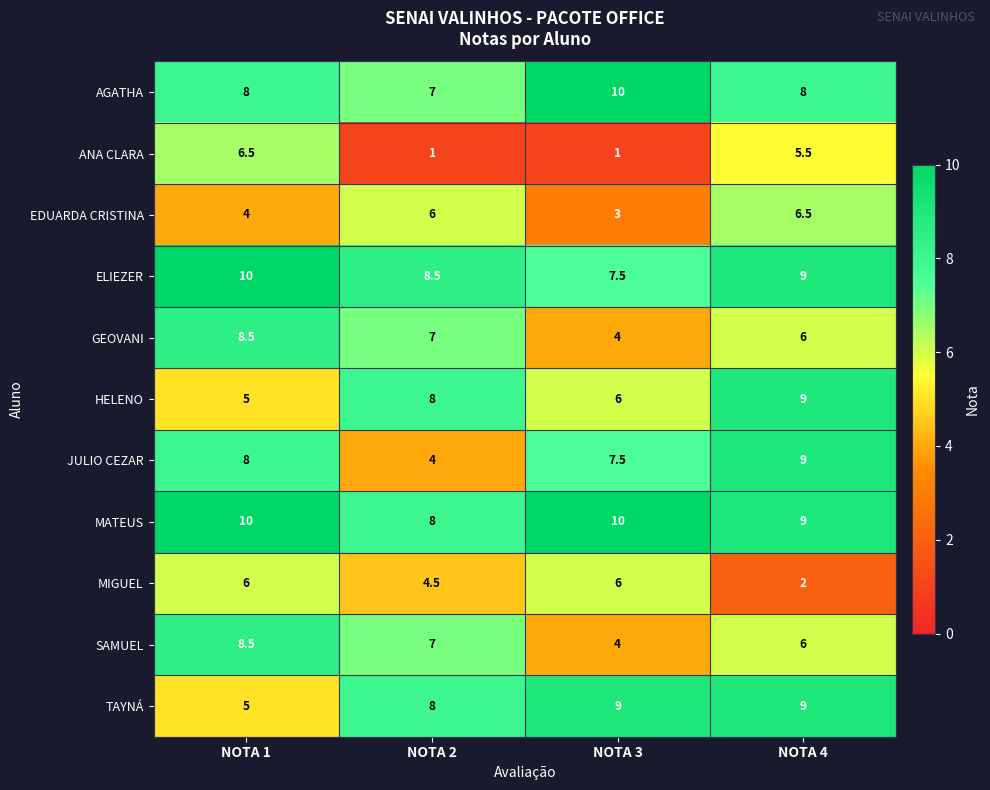

The value of GEOVANI at NOTA 4 is 3.8. True or false?

False